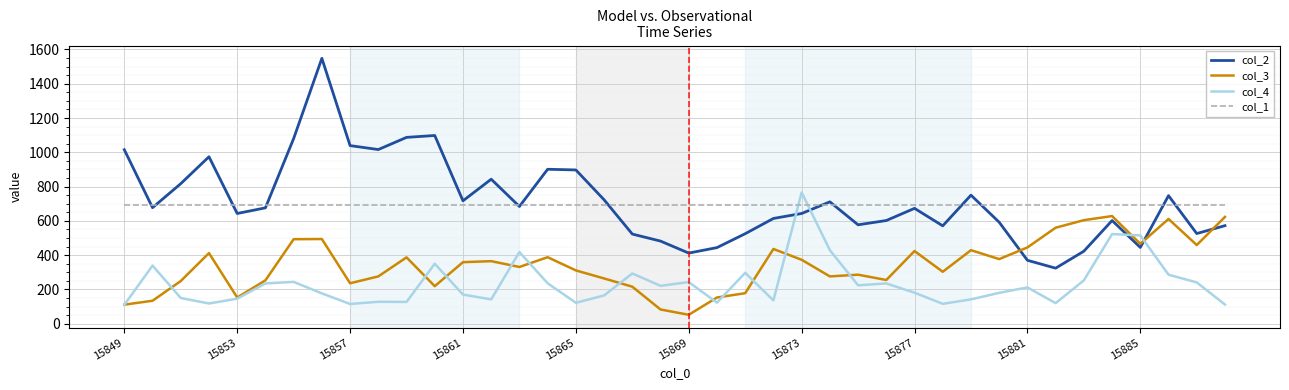

Which series has the widest spread of values?

col_2